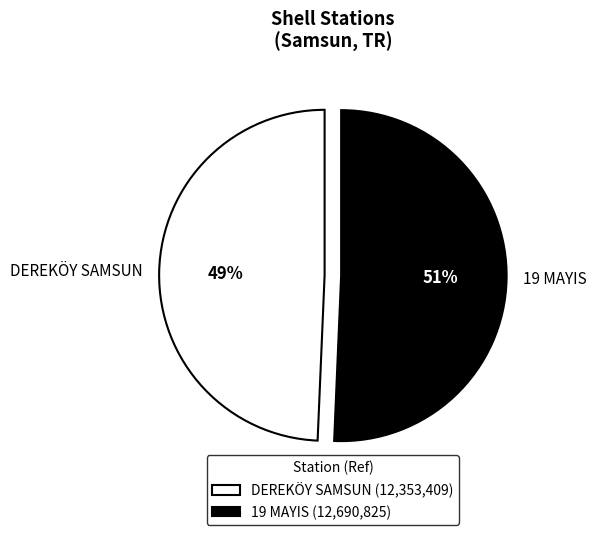

Between DEREKÖY SAMSUN and 19 MAYIS, which is larger?

19 MAYIS